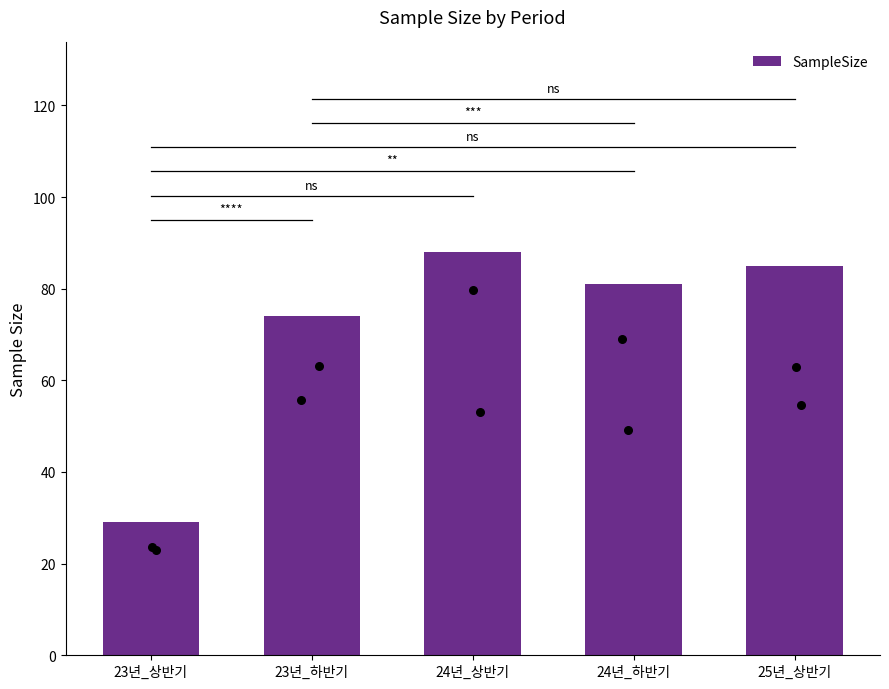

Approximately how many times larger is the value at 23년_상반기 compared to 24년_상반기?

0.3